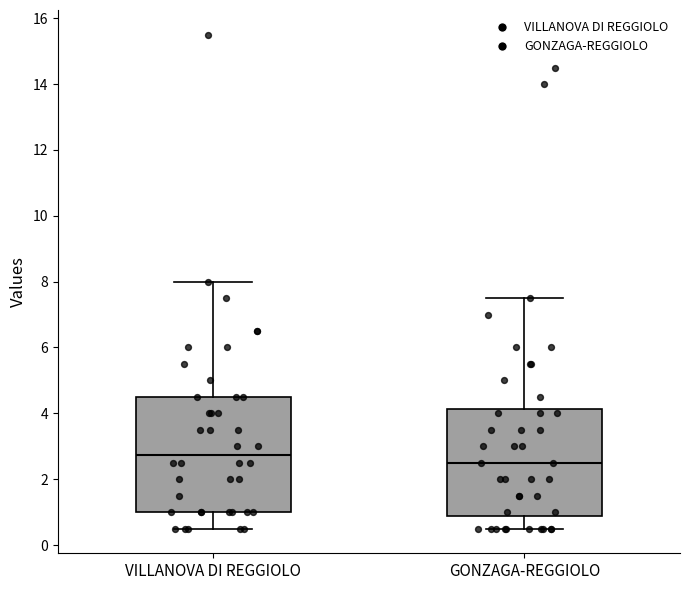

Where is the upper edge of the box for VILLANOVA DI REGGIOLO on the y-axis? The values are not printed on the chart, so give them approximately, as read against the axis.

4.6